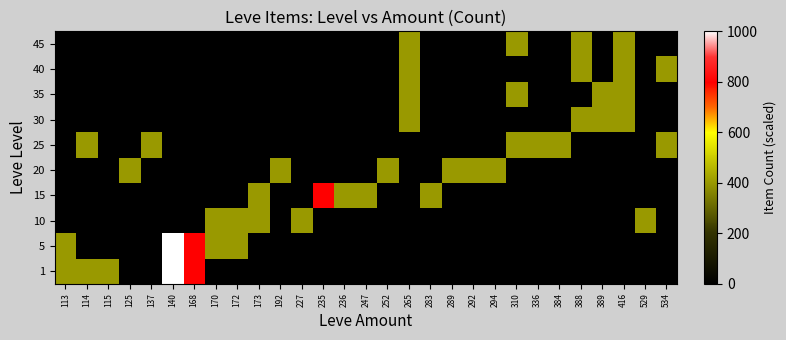

Which series changed the most between 170 and 310?

5